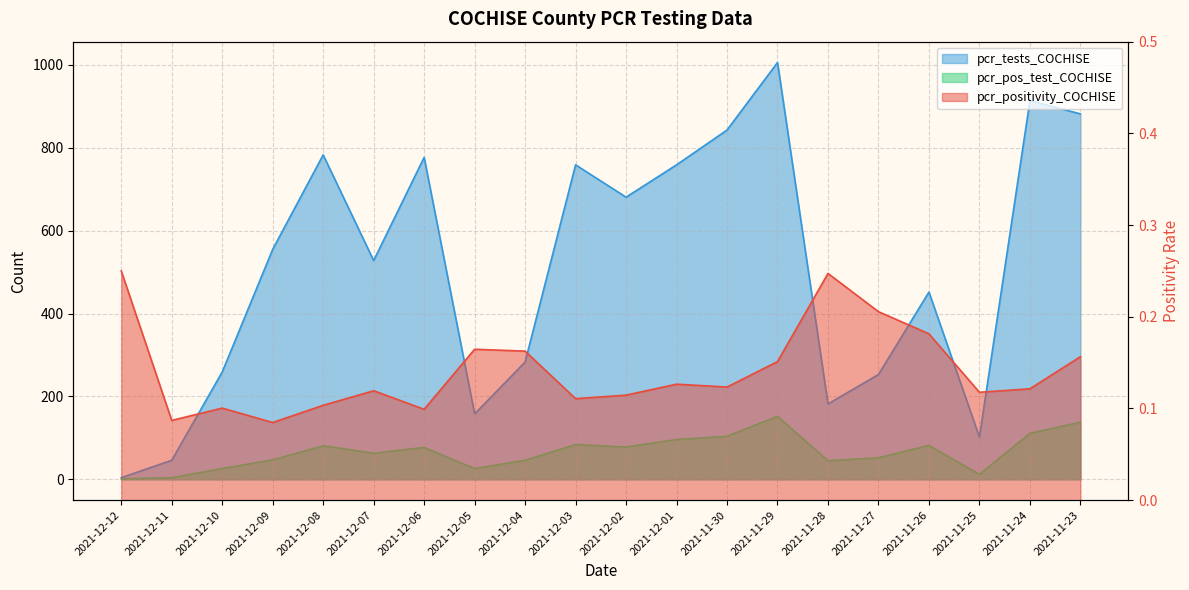

How many values in the pcr_tests_COCHISE series are below 555?

10